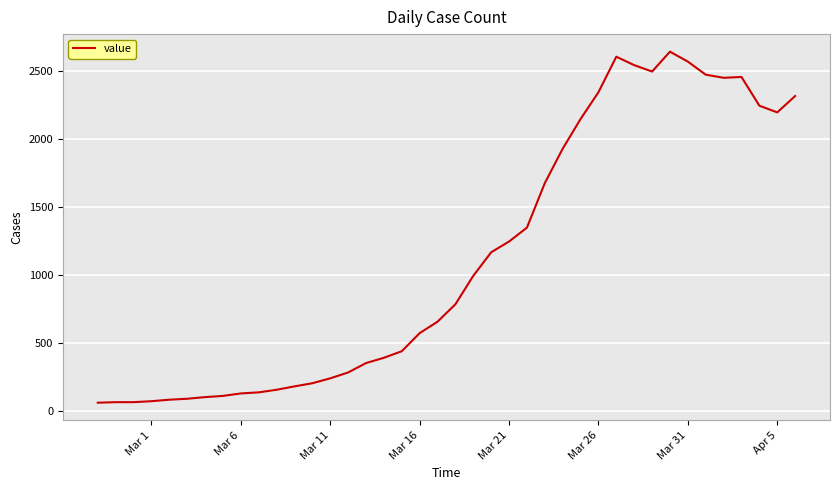

What is the maximum value shown in the chart?

2640